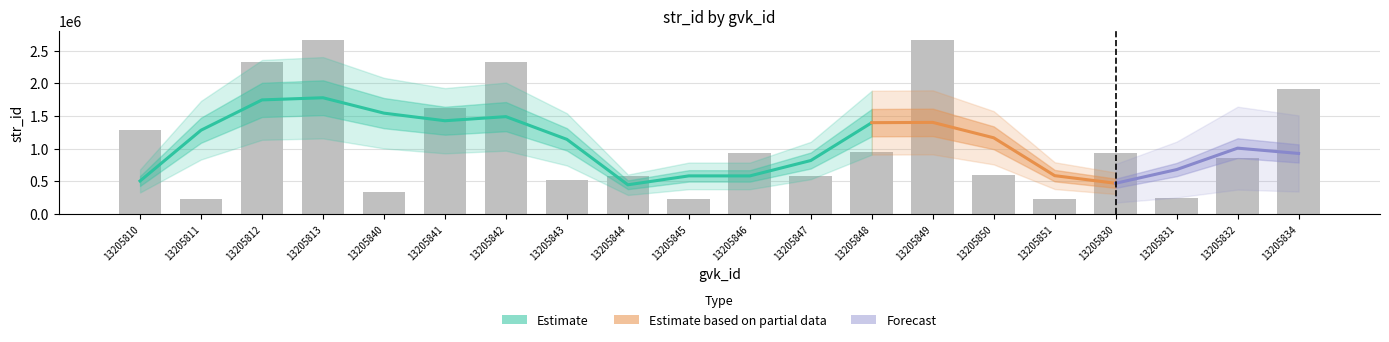

What is the difference between the maximum and minimum values?

2436075